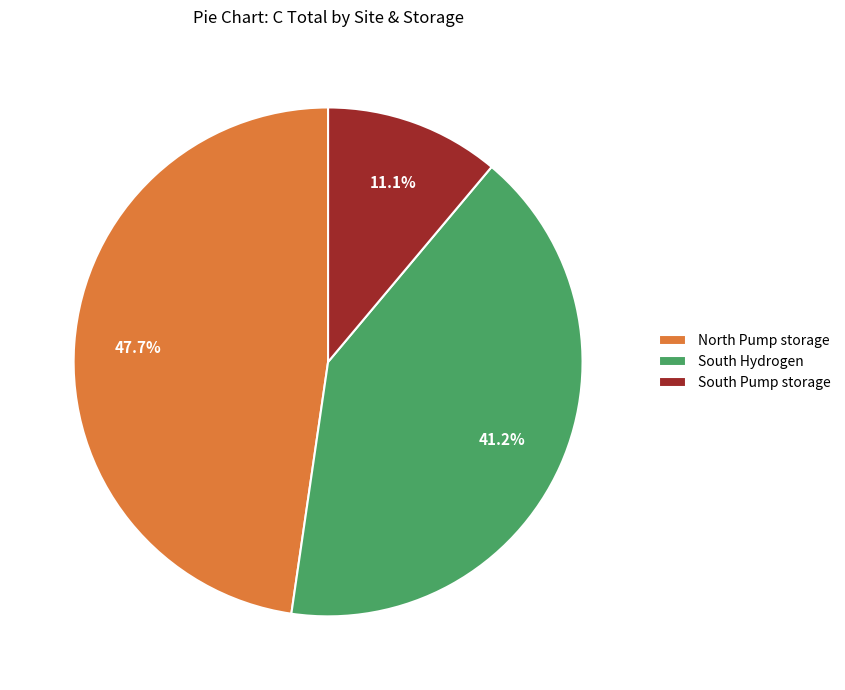

Is the sum of South Hydrogen and South Pump storage greater than half?

Yes